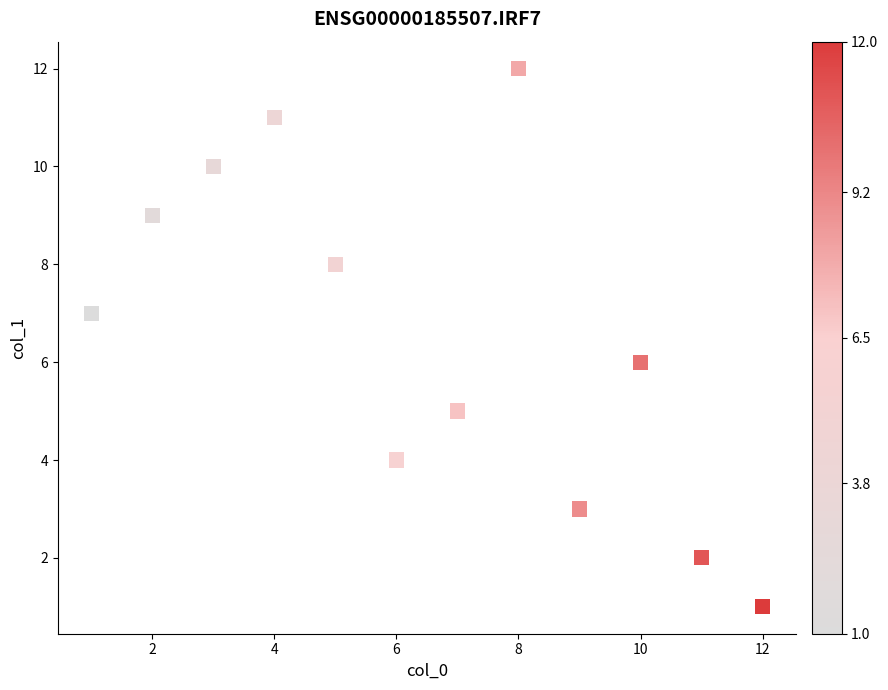

What is the range of Y values (max minus min)?

11